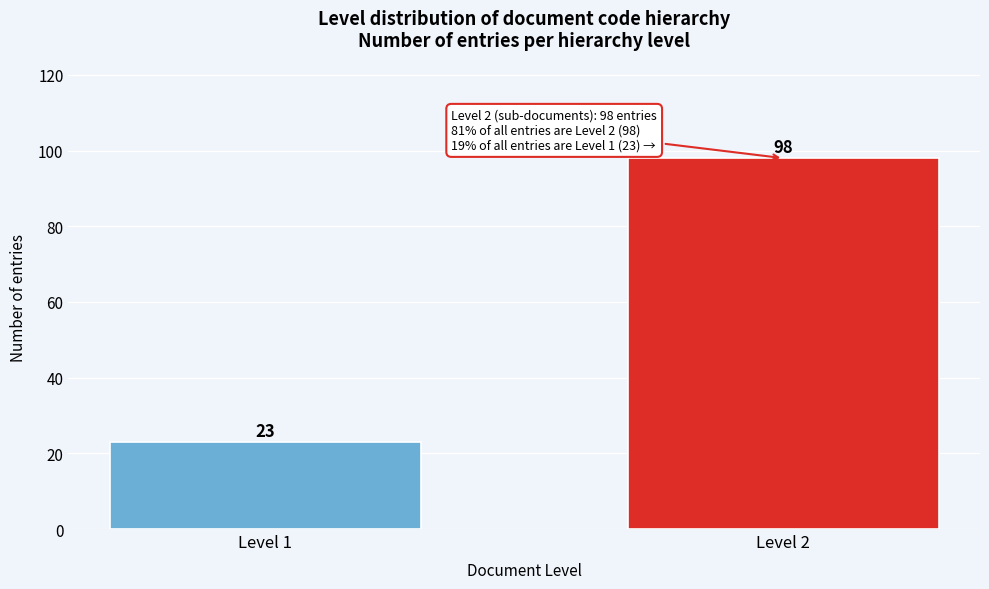

Reading left to right, extract all data points from this chart.

Level 1=23	Level 2=98